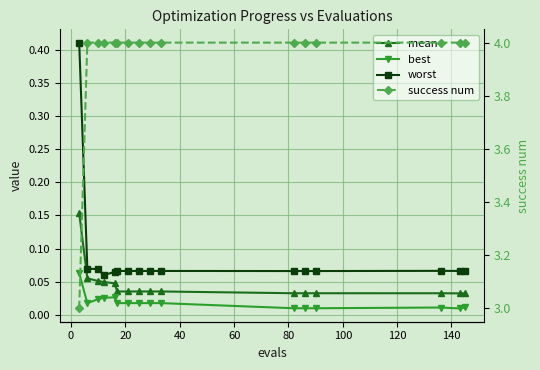

True or false: best and success num intersect in this chart.

False